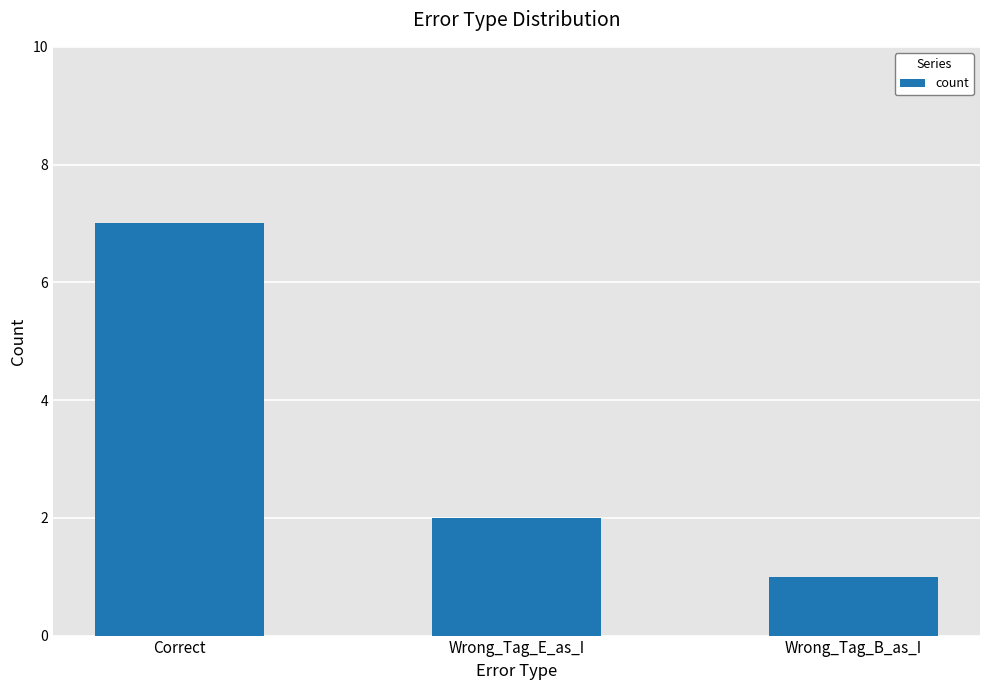

Does the chart contain any negative values?

No